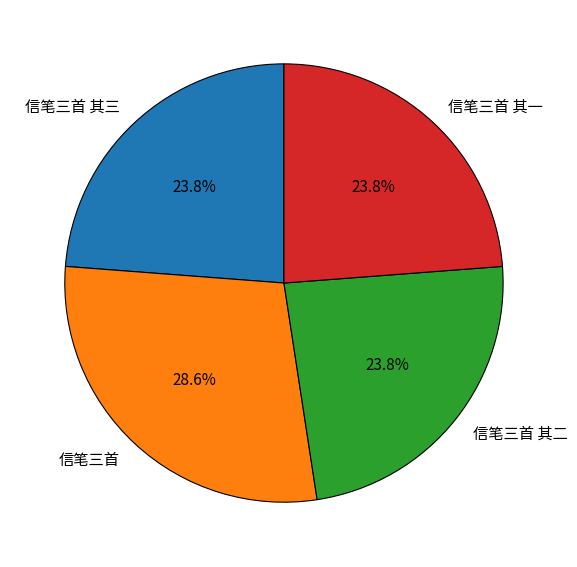

Does 信笔三首 account for over 50% of the chart?

No